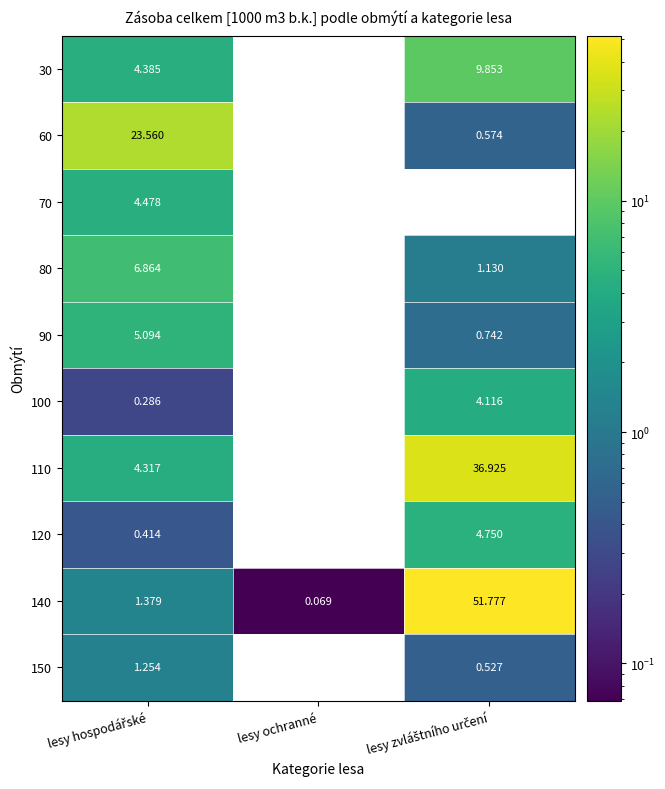

At which label does 100 reach its minimum?

lesy ochranné